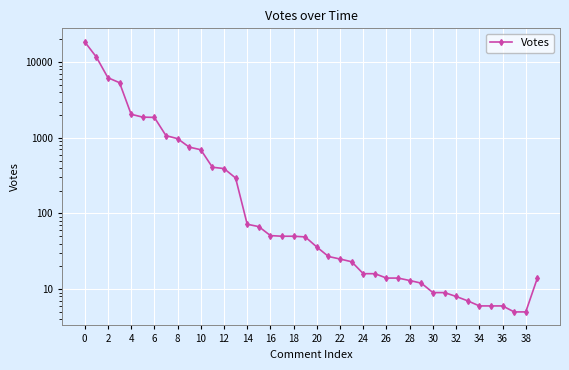

What is the smallest value displayed?

5